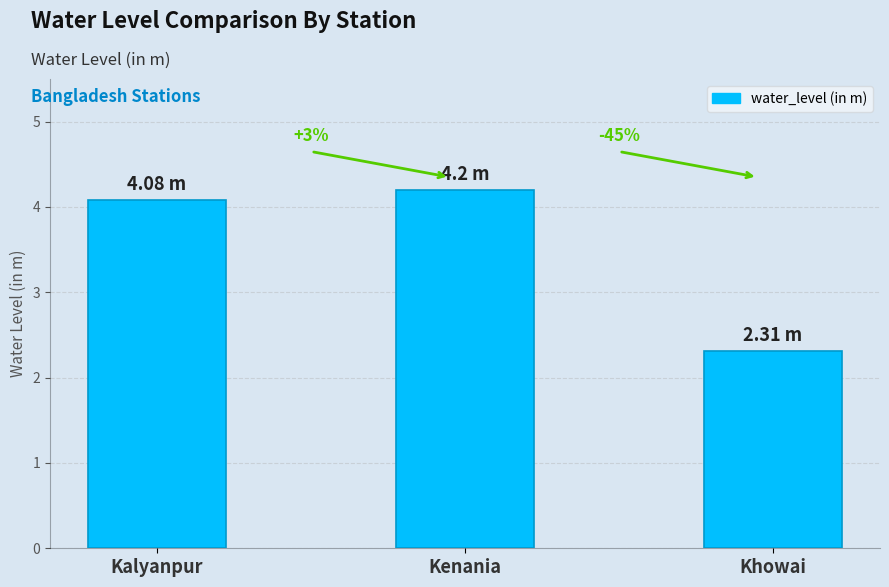

Are the bars horizontal?

No